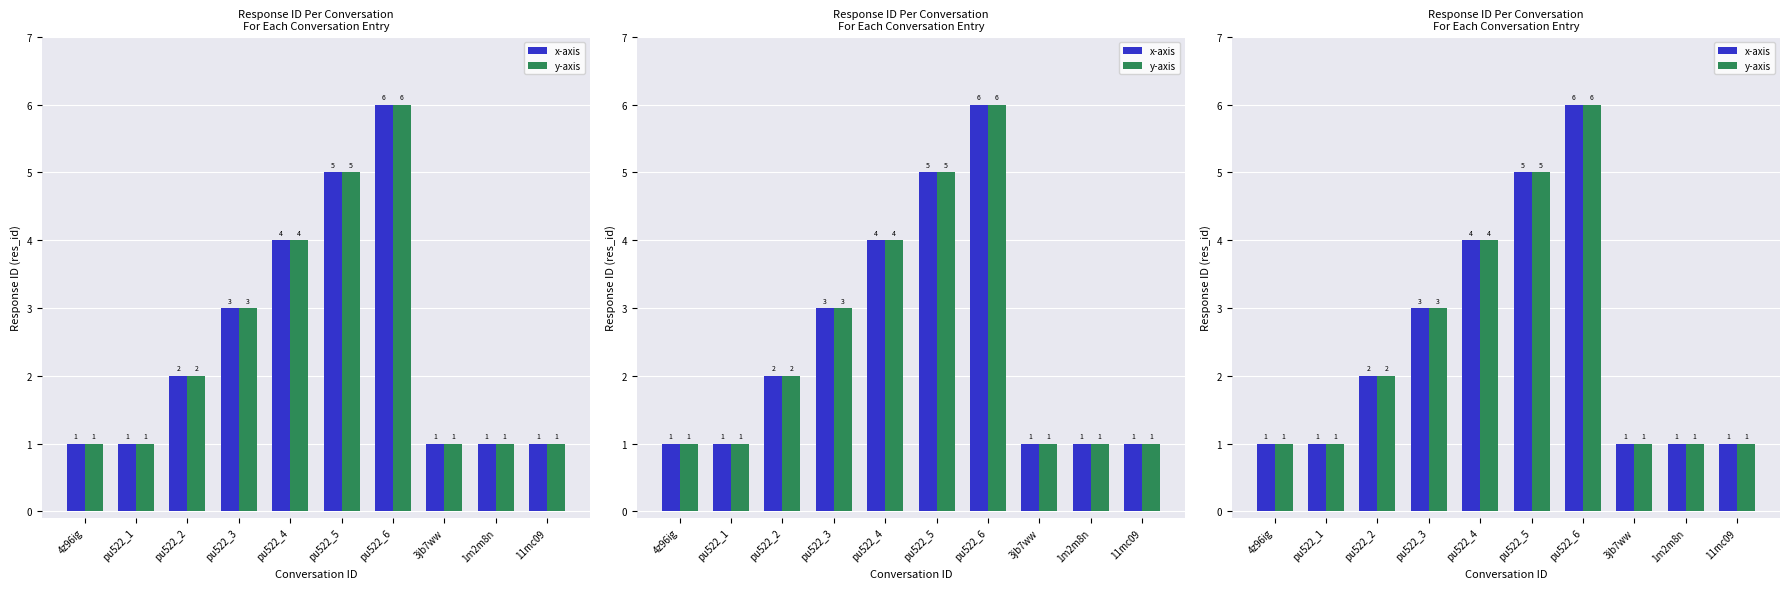

The x-axis series shows 1 at 4z96ig. True or false?

True